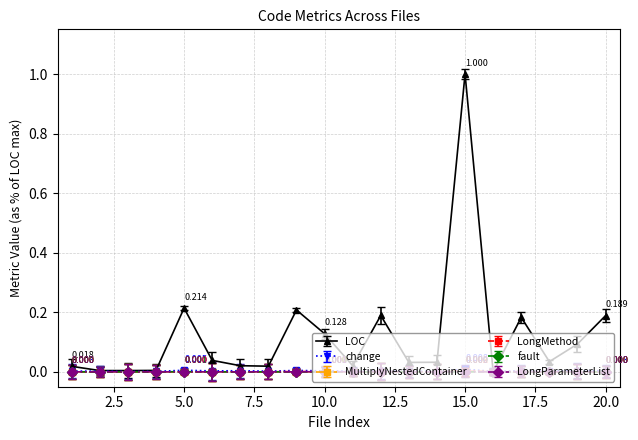

True or false: change has more than 1 points higher than both neighbors.

True